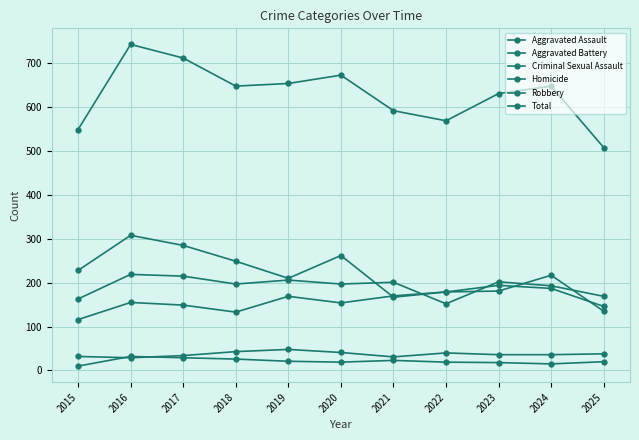

Is this an area chart (filled region under the line)?

No